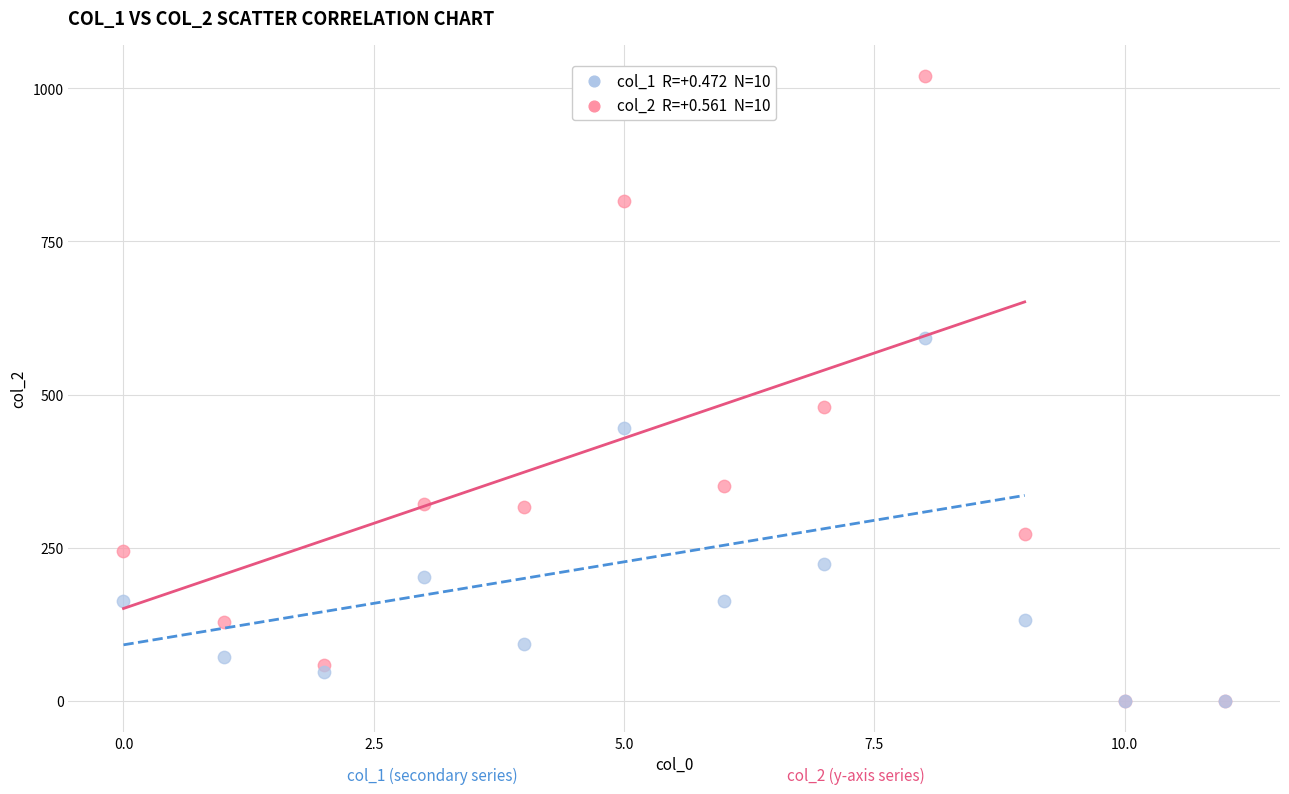

Across all series, what Y value is closest to 510?

480